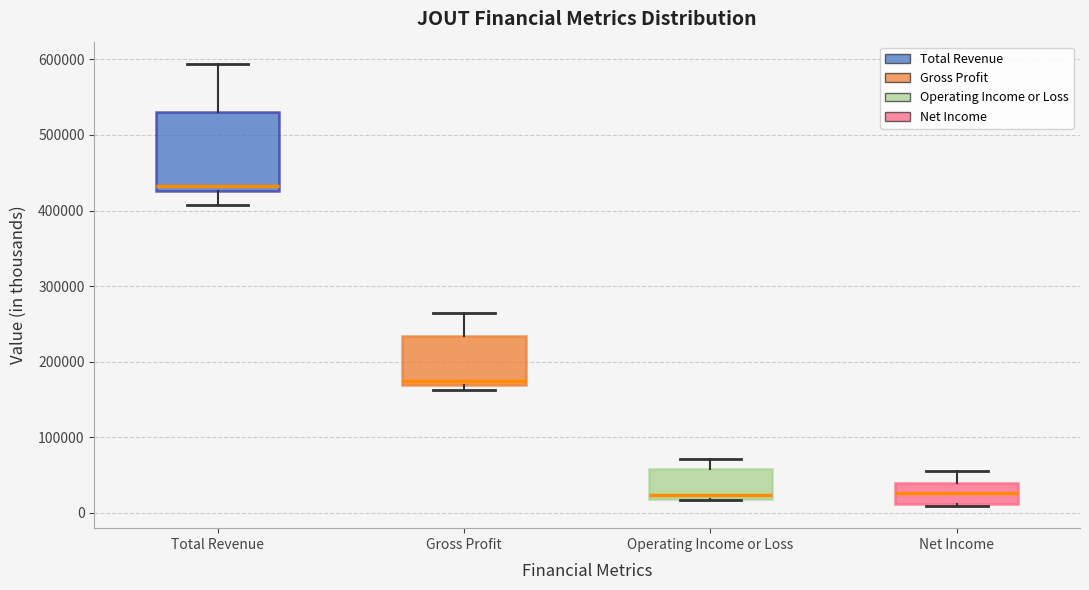

Reading left to right, read every box against the y-axis: the position of its median line, the range the box covers, and the ends of its whiskers. The values are not printed on the chart, so give them approximately, as read against the axis.

Total Revenue: median 430000 (just above the box's lower edge), box 430000 to 530000, whiskers 410000 to 590000
Gross Profit: median 170000 (just above the box's lower edge), box 170000 to 230000, whiskers 160000 to 270000
Operating Income or Loss: median 20000 (just above the box's lower edge), box 20000 to 60000, whiskers 20000 to 70000
Net Income: median 30000, box 10000 to 40000, whiskers 10000 to 60000